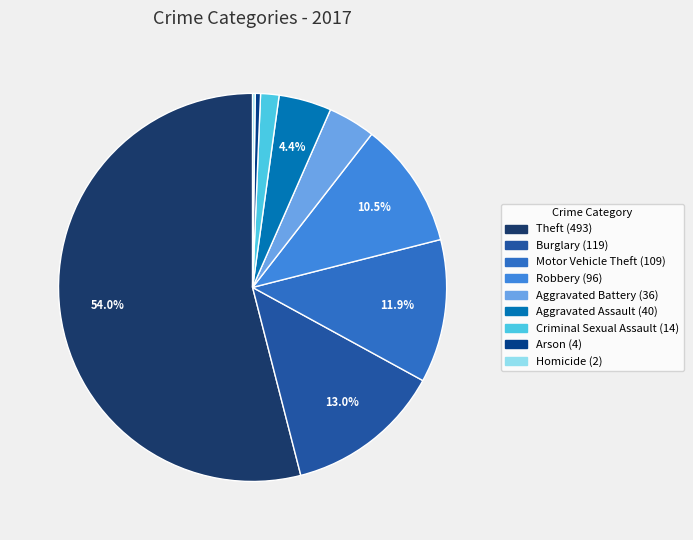

Is it true that Arson is 0% of the pie?

True